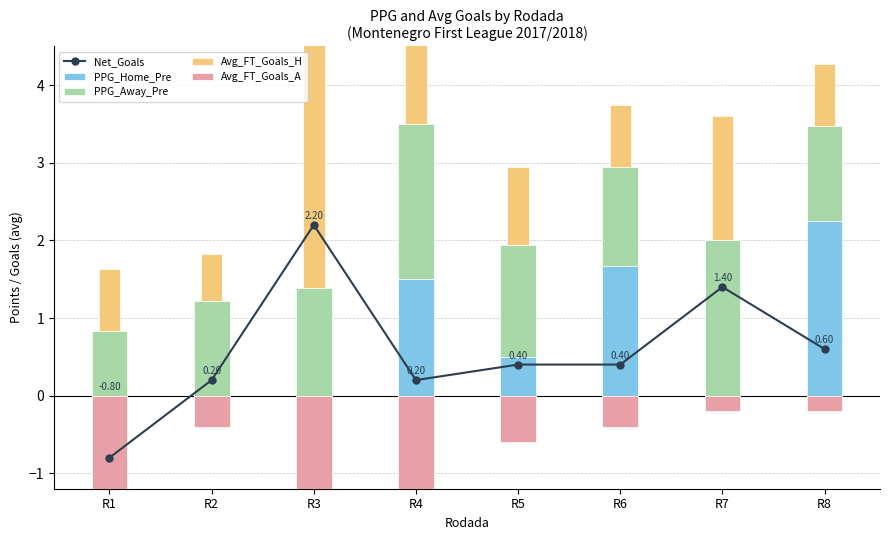

How many series are shown in this chart?

5